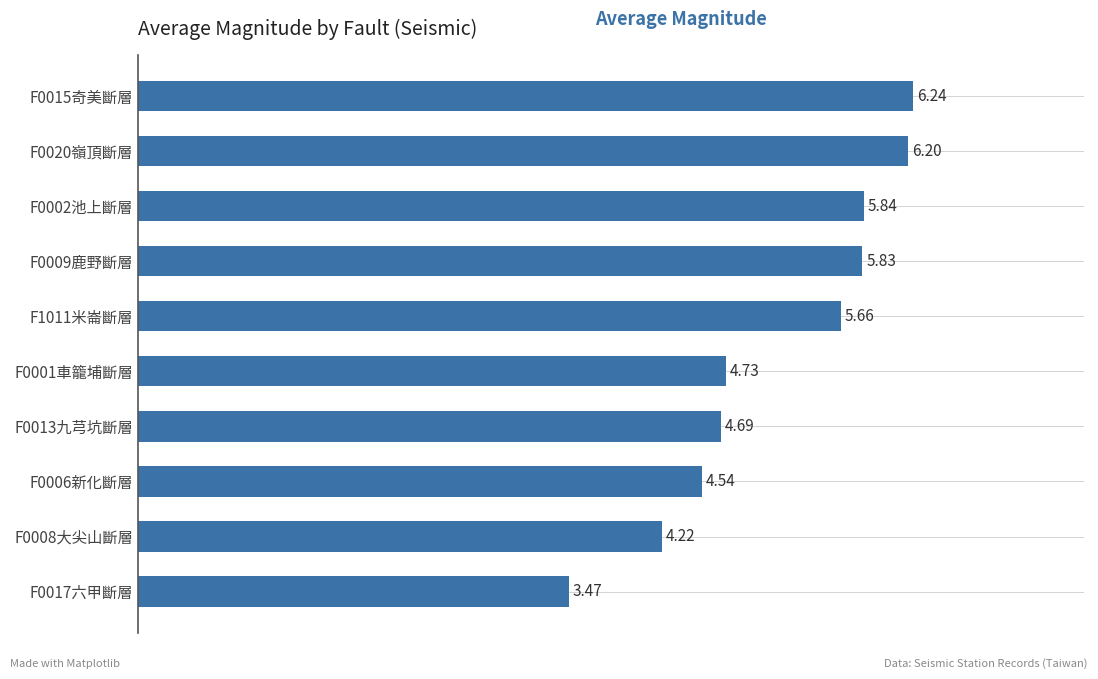

Rank the categories by value from lowest to highest.

F0017六甲斷層, F0008大尖山斷層, F0006新化斷層, F0013九芎坑斷層, F0001車籠埔斷層, F1011米崙斷層, F0009鹿野斷層, F0002池上斷層, F0020嶺頂斷層, F0015奇美斷層